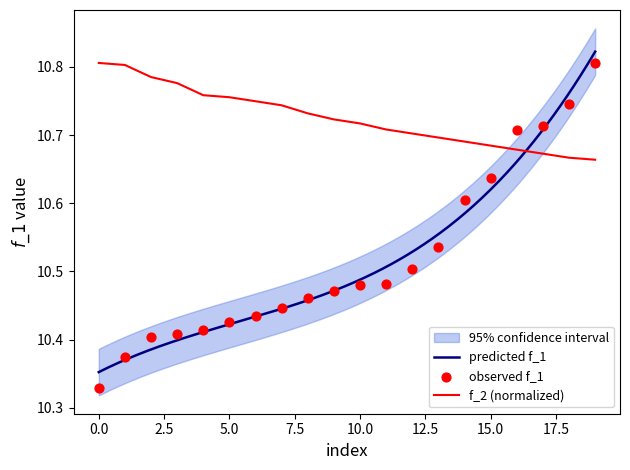

Which series has the largest total across all categories?

f_2